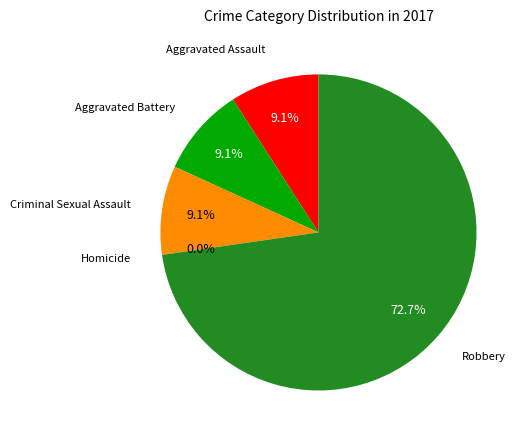

What percentage is the Criminal Sexual Assault slice, to the nearest percent?

9%